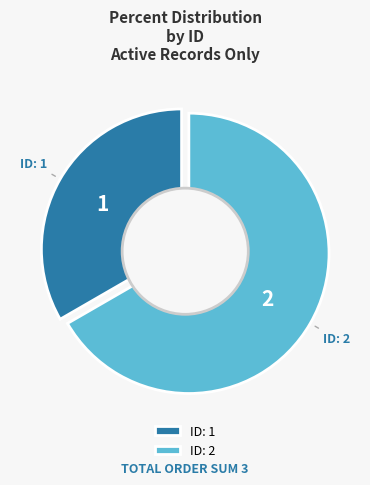

Does 1 represent more than half of the total?

No